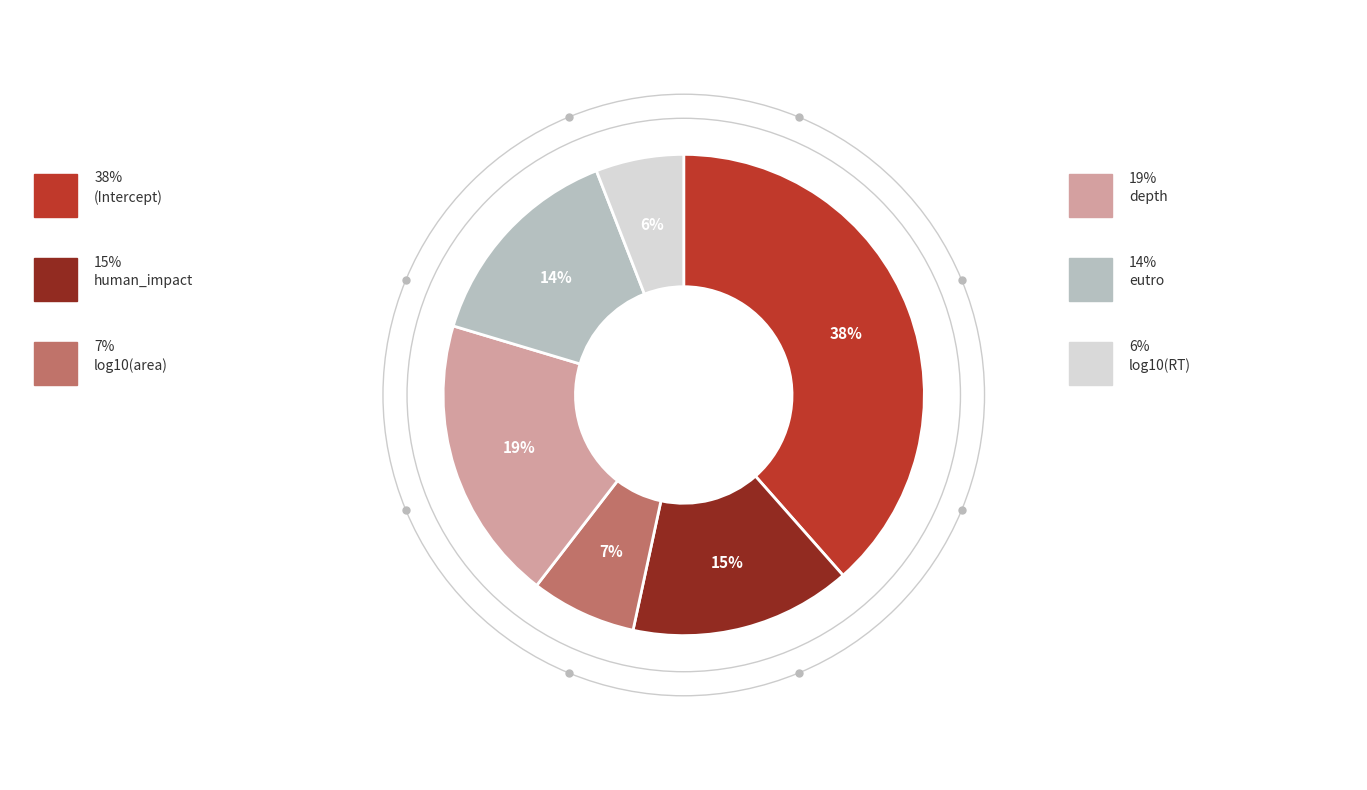

How many slices are in this pie chart?

6